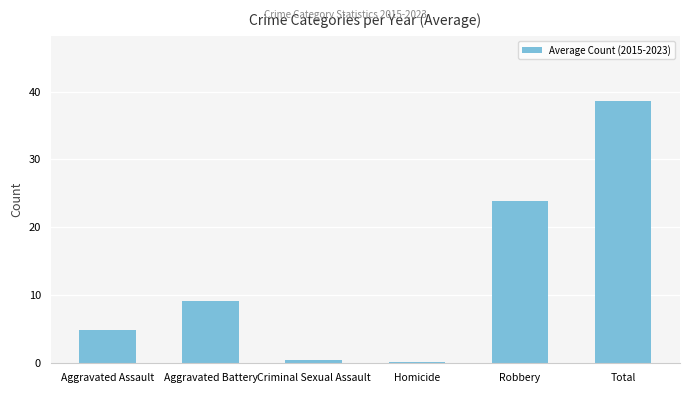

Where is the data nearest to the value 19?

Robbery